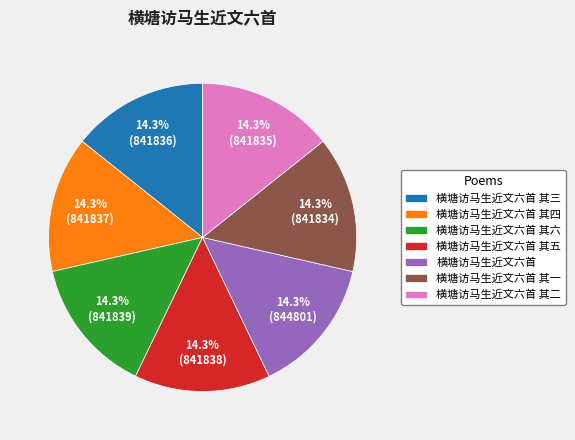

Approximately how many times larger is the value at 横塘访马生近文六首 其六 compared to 横塘访马生近文六首 其五?

1.0